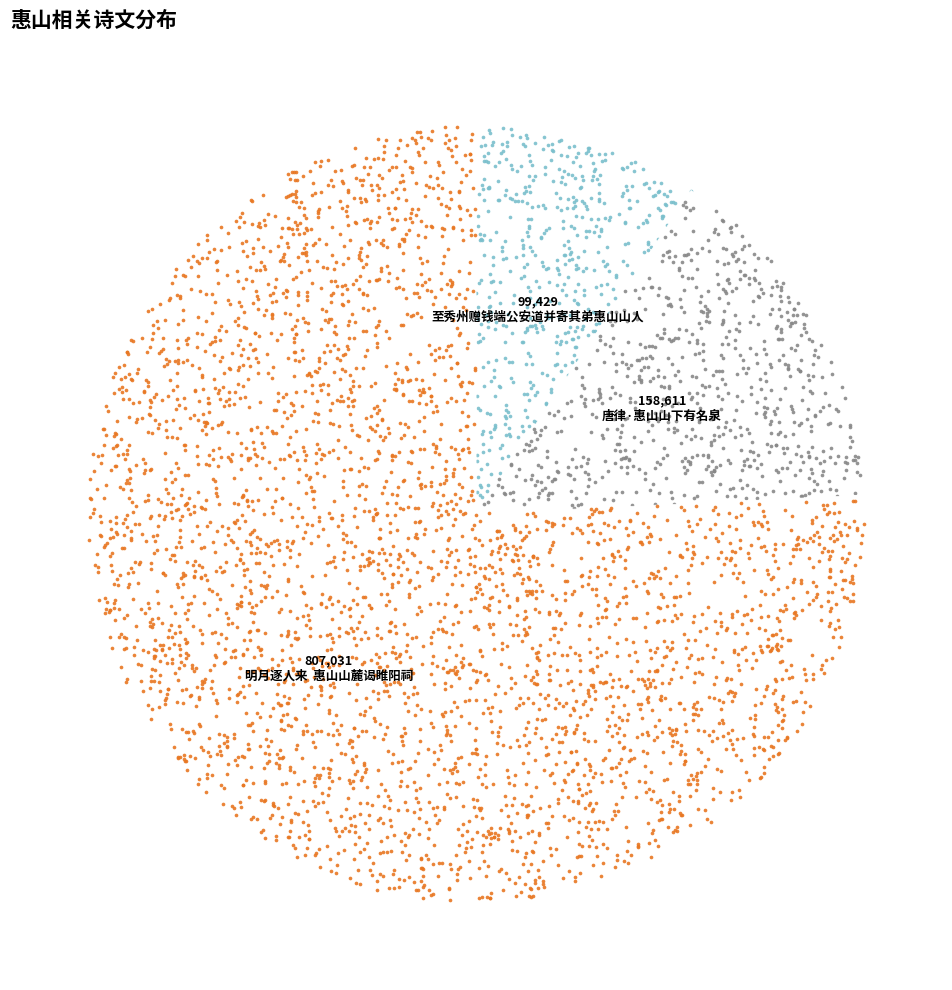

Combined, what portion of the pie is 明月逐人来  惠山山麓谒睢阳祠 and 至秀州赠钱端公安道并寄其弟惠山山人?

85.1%